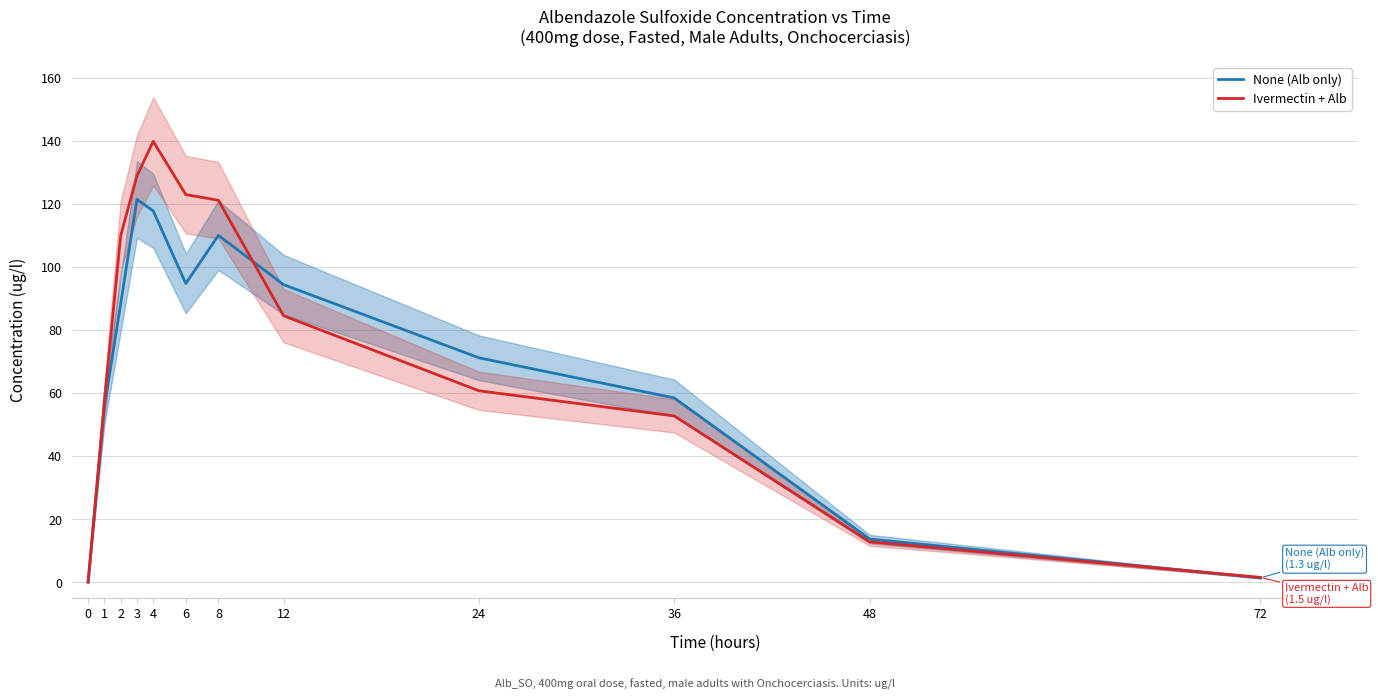

Which series has the largest range (max minus min)?

Ivermectin + Alb